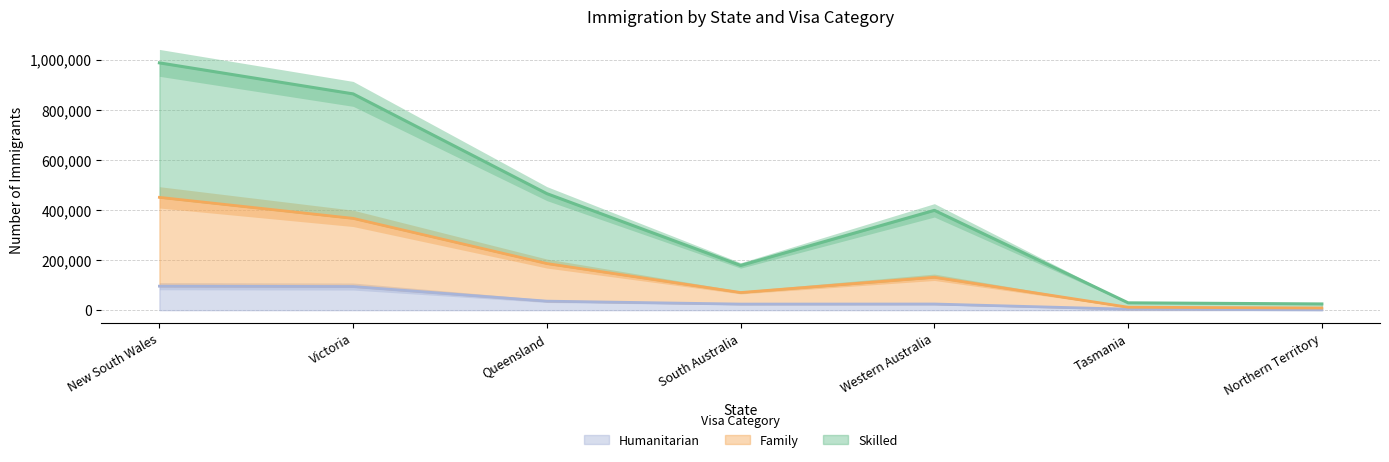

Is it true that Family equals 450525 at New South Wales?

True